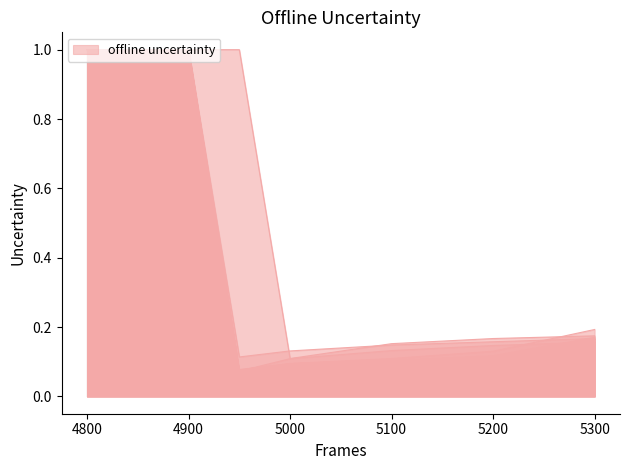

What is the minimum value shown in the chart?

0.1